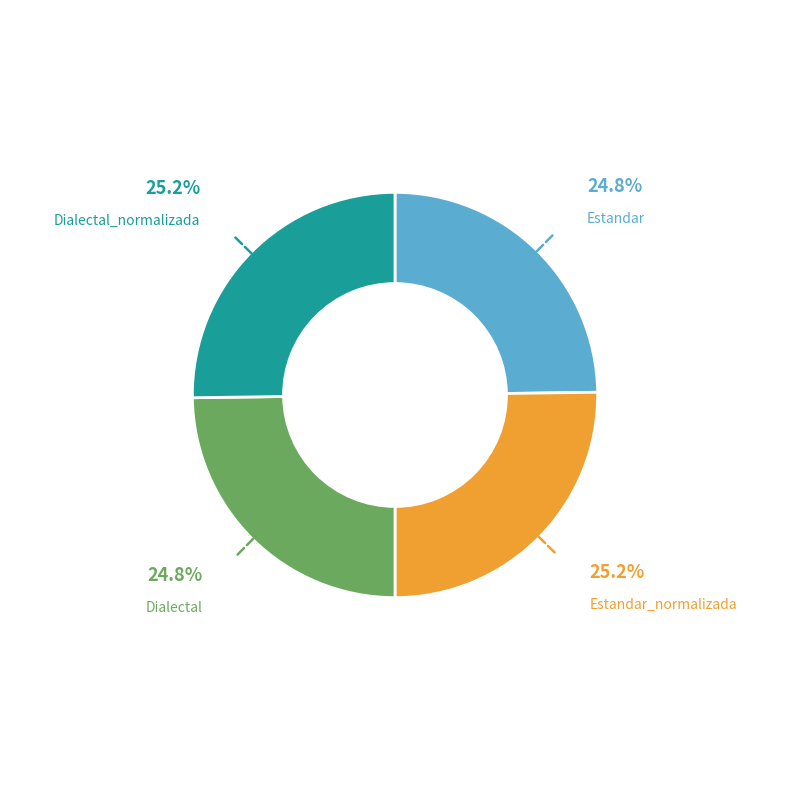

Is there a majority slice in this chart?

No